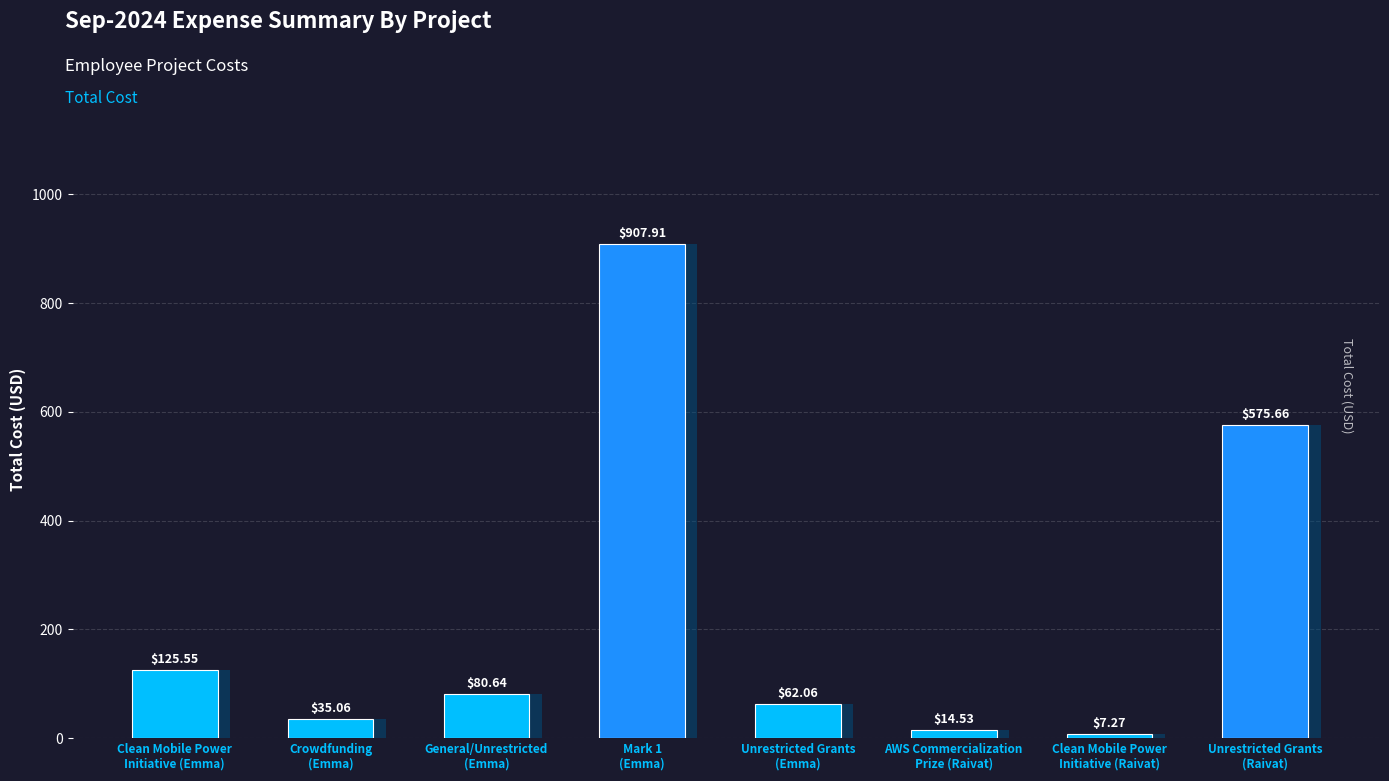

Which category has the lowest value across all series?

Clean Mobile Power
Initiative (Raivat)